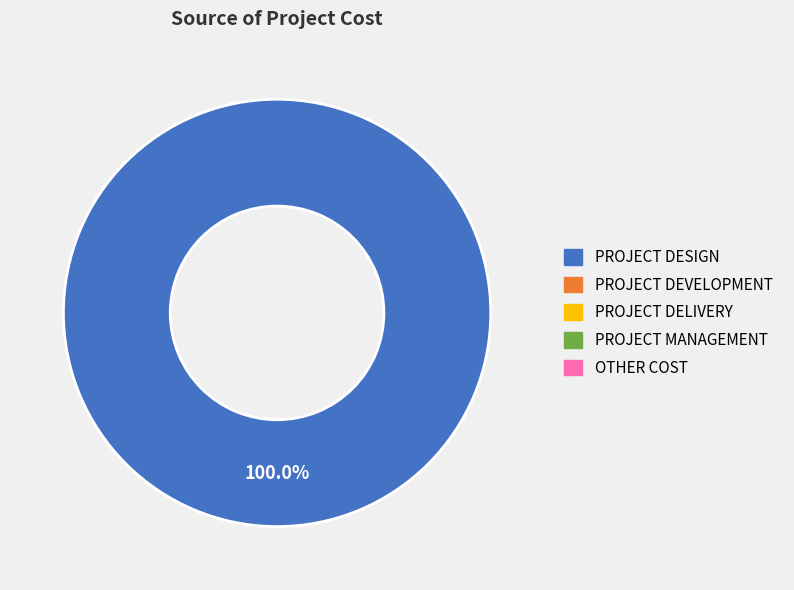

Count the number of slices in the pie.

1